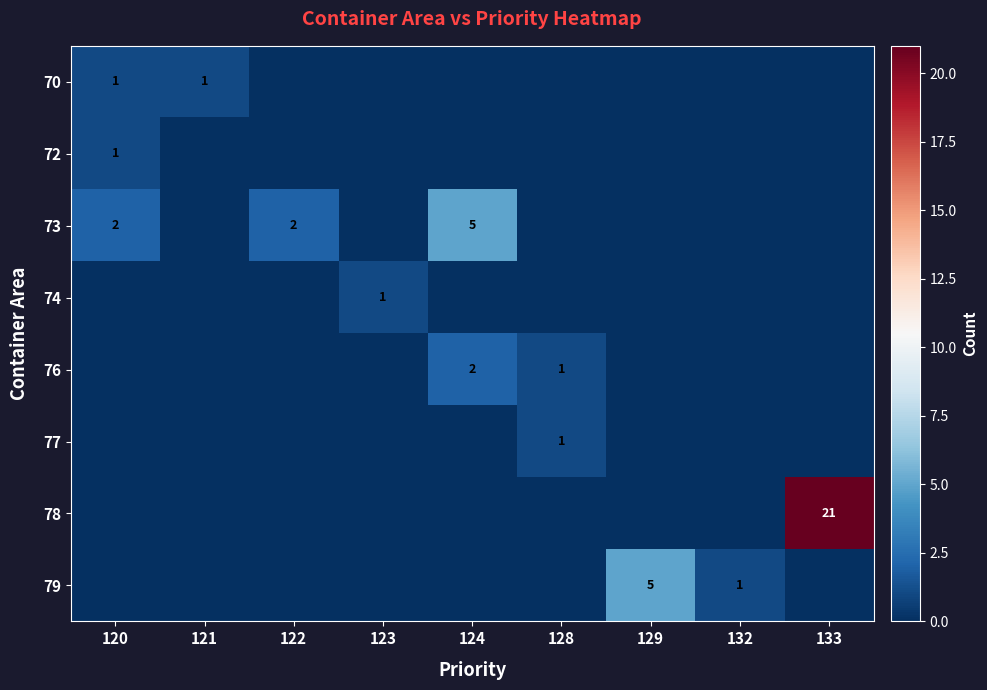

The 78 series shows 7 at 133. True or false?

False